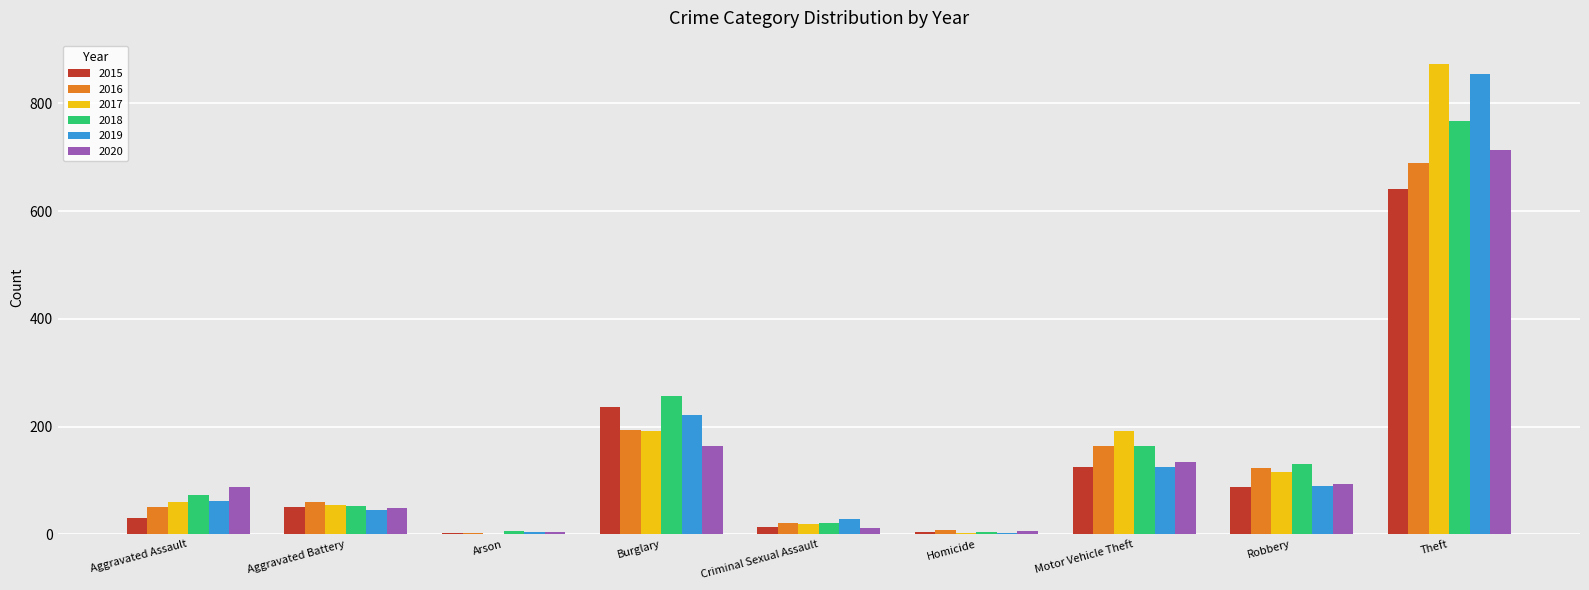

At which label does 2019 reach its peak?

Theft